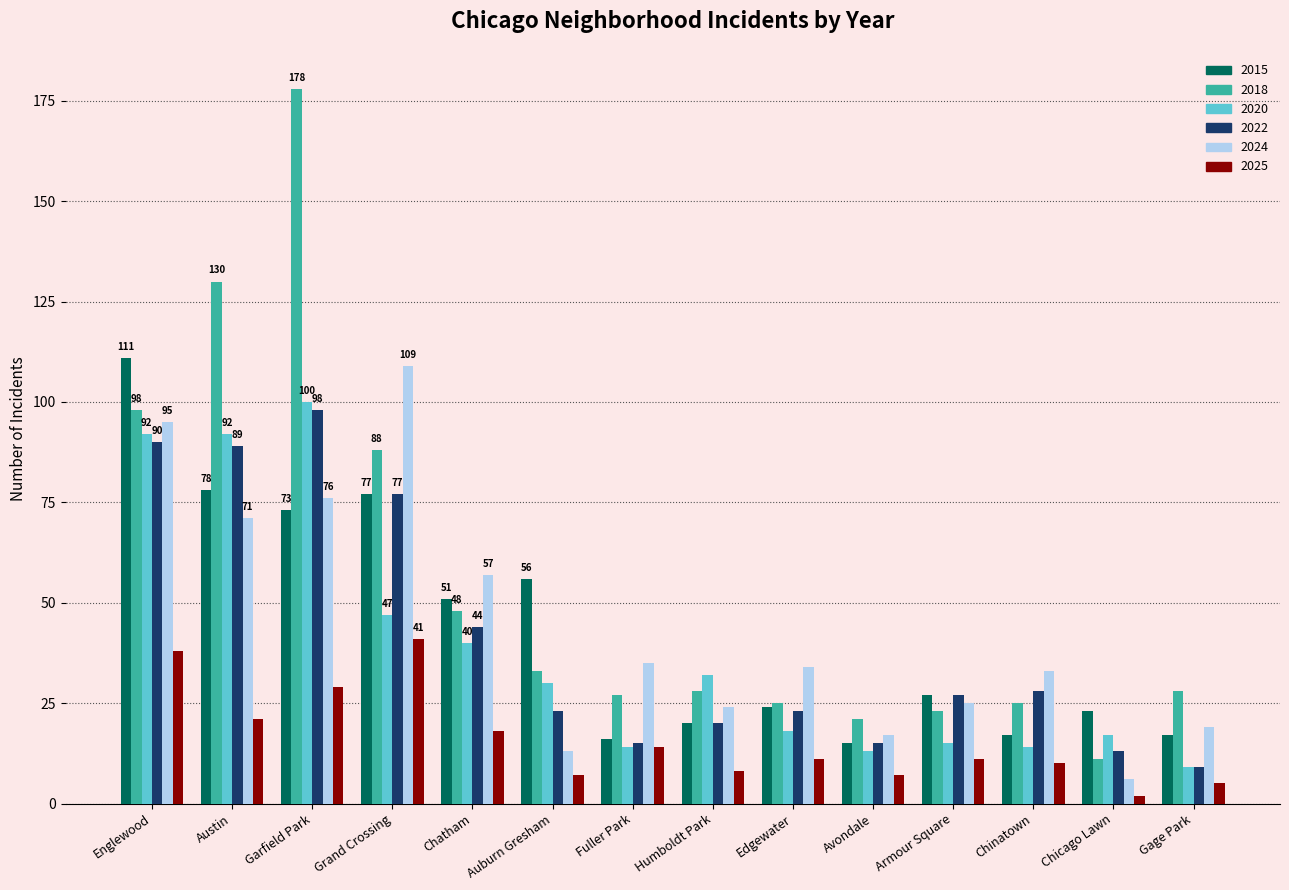

What is the difference between the second highest and minimum values in the 2015 series?

63